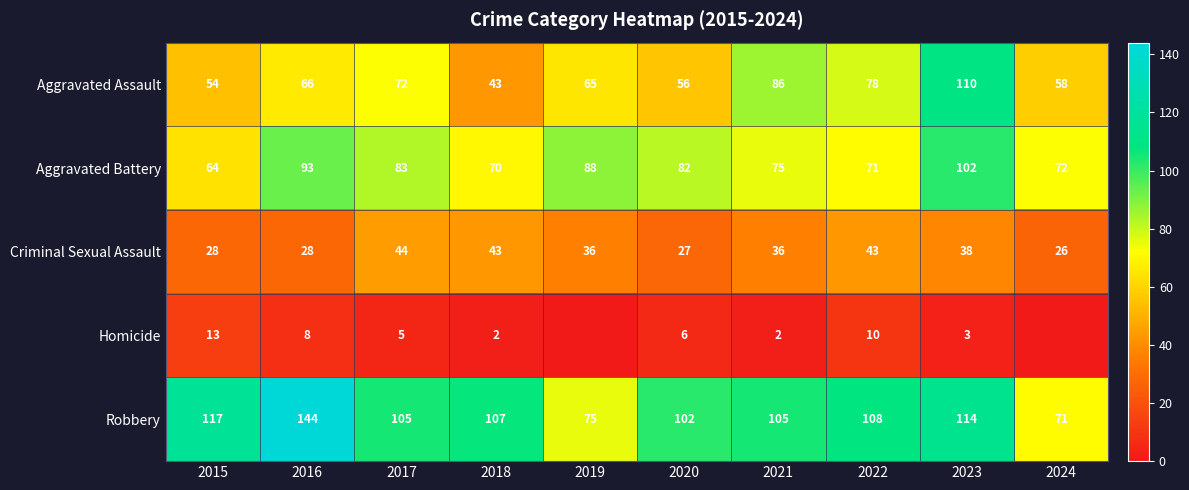

Count the number of categories in the chart.

10